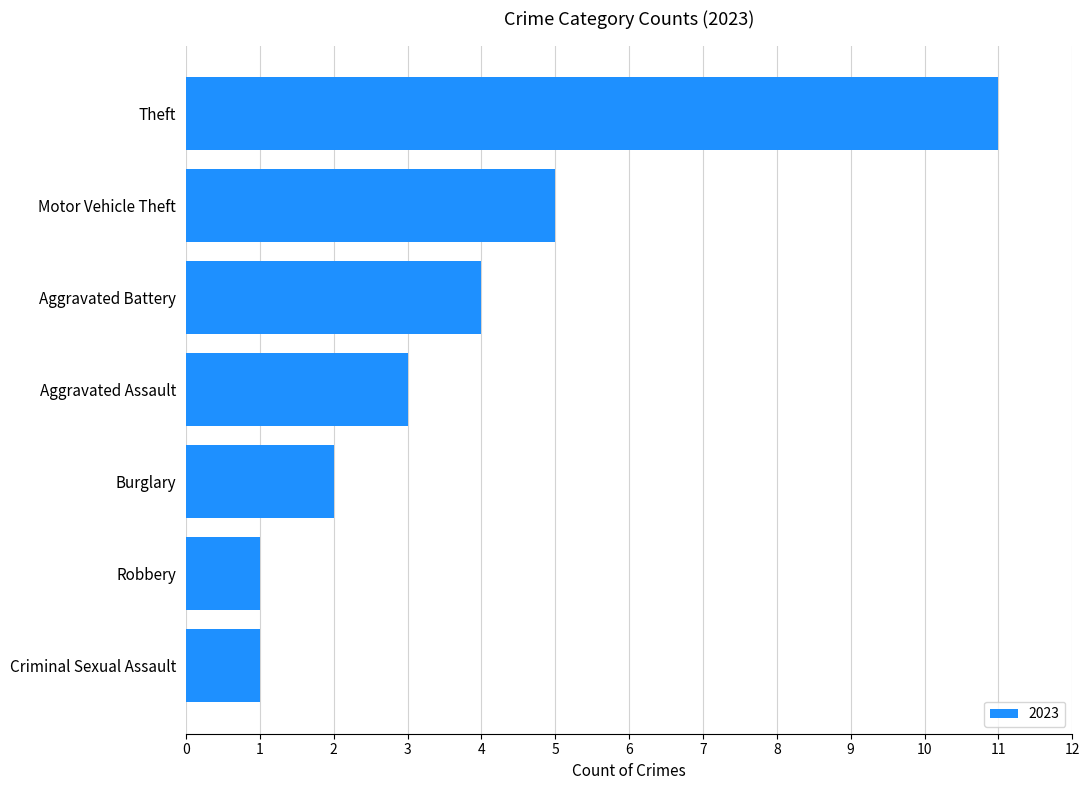

Between Aggravated Battery and Robbery, which is larger?

Aggravated Battery